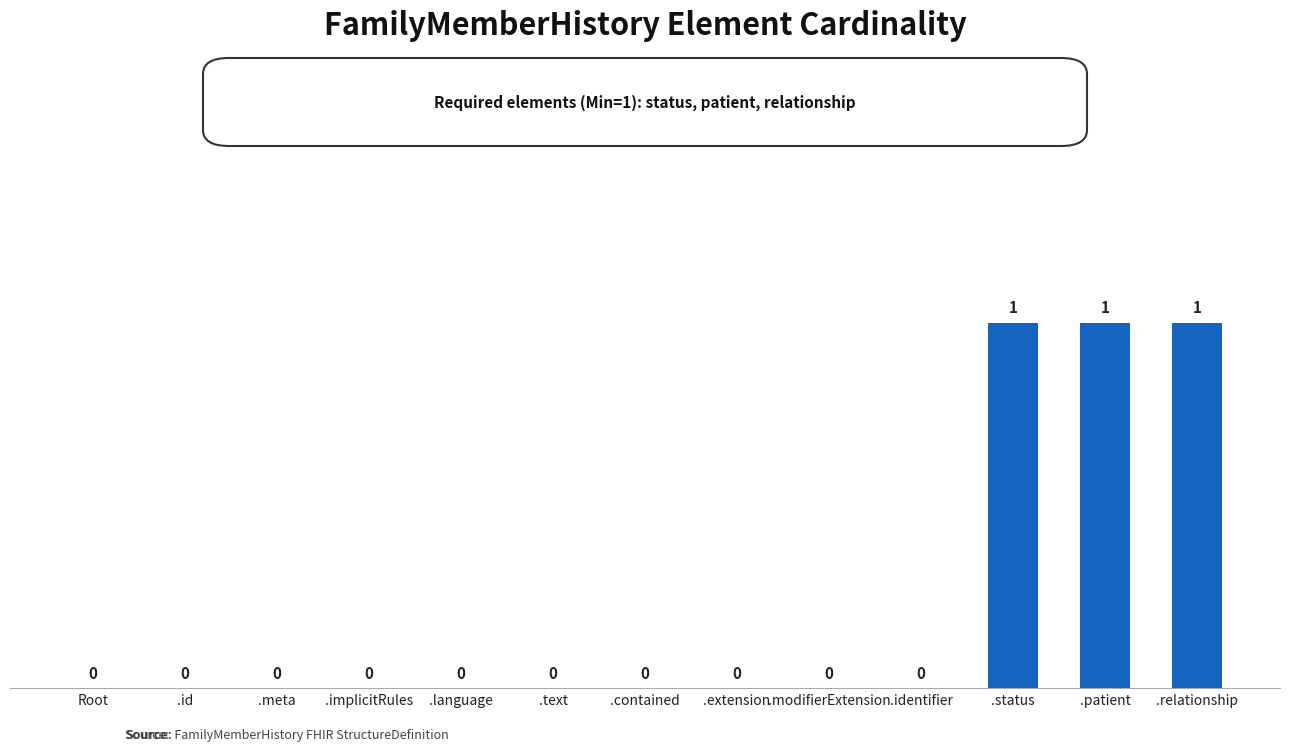

What is the difference between the values at .language and .relationship?

1